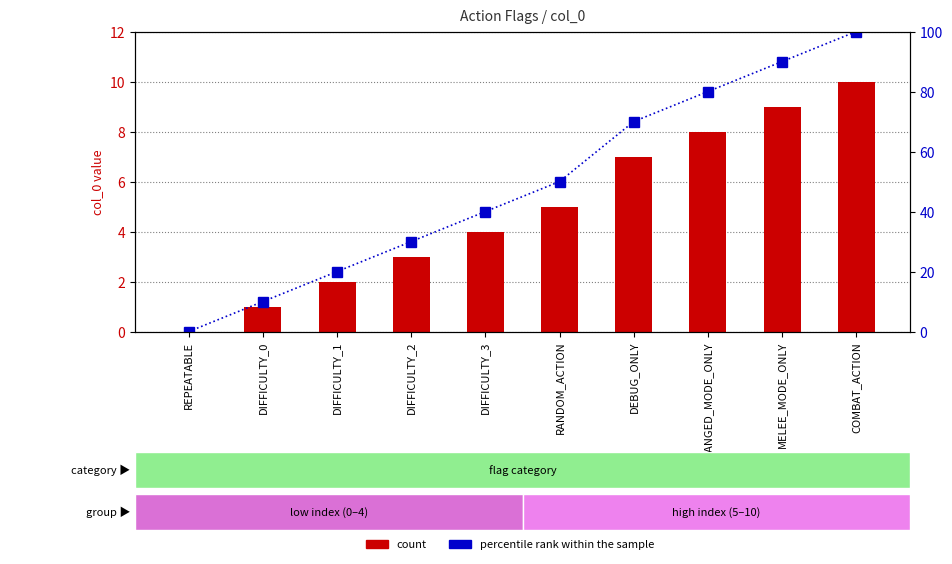

Which category has the lowest value across all series?

REPEATABLE